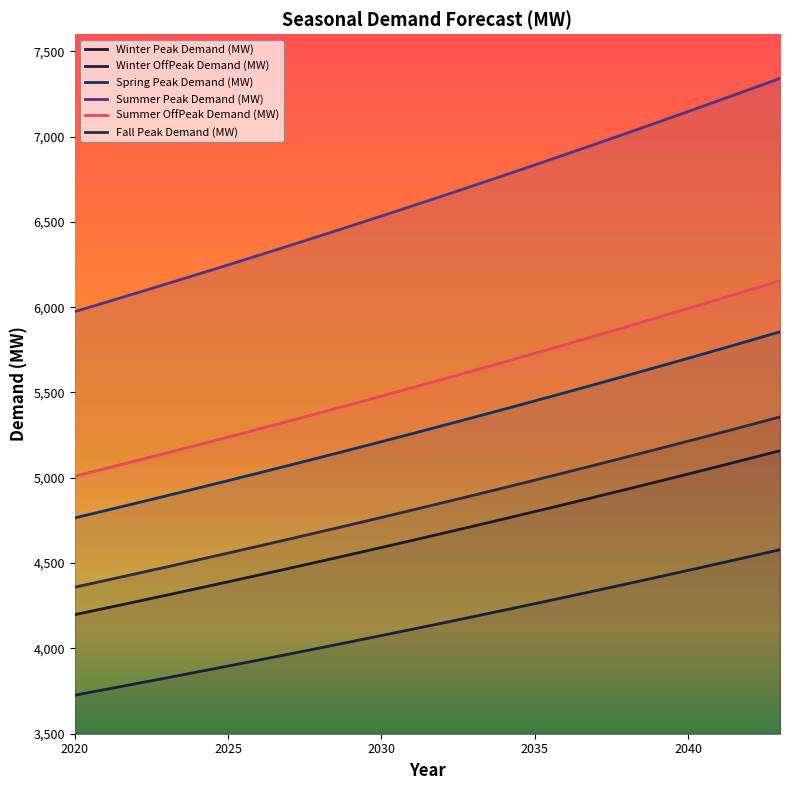

True or false: Winter OffPeak Demand (MW) has a value of 5834.4 at 2024.

False